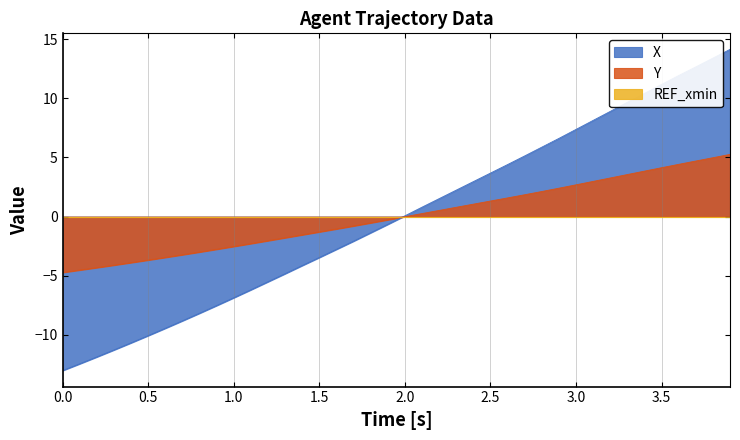

After their last crossing, which series has the higher values: Y or X?

X